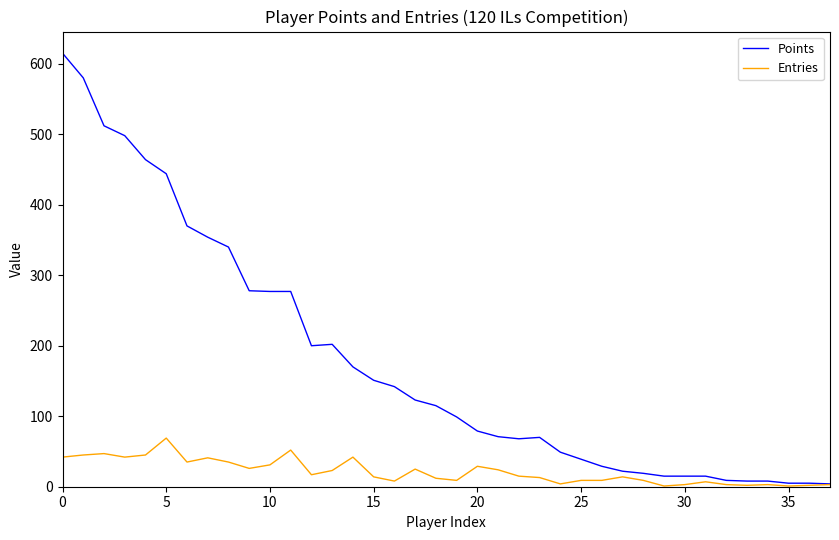

Which series has the widest spread of values?

Points